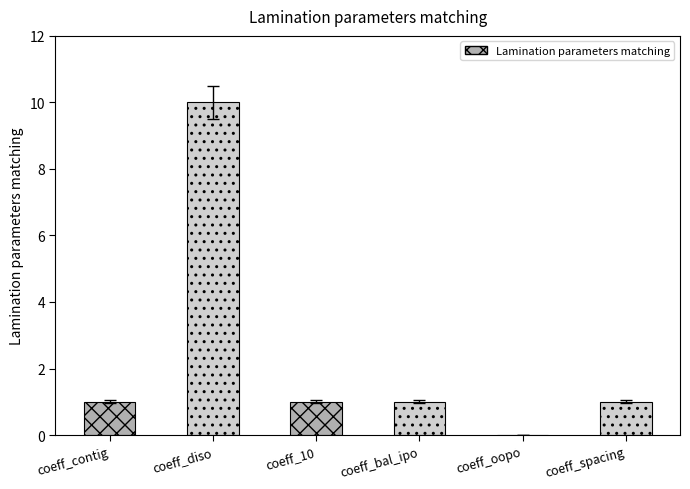

What is the change in value from coeff_contig to coeff_oopo?

-1